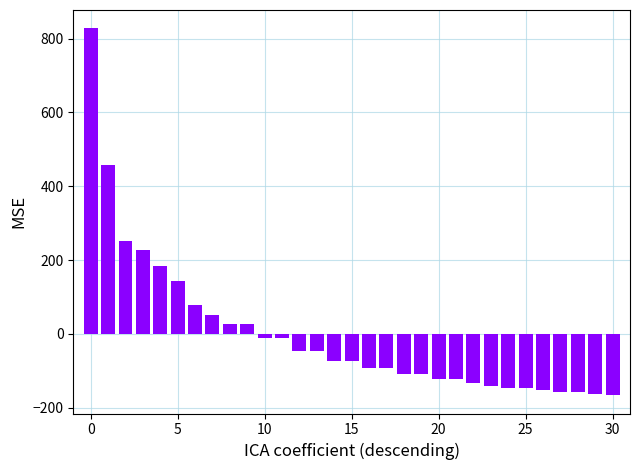

What is the value of the 18th bar from the left?

-92.4